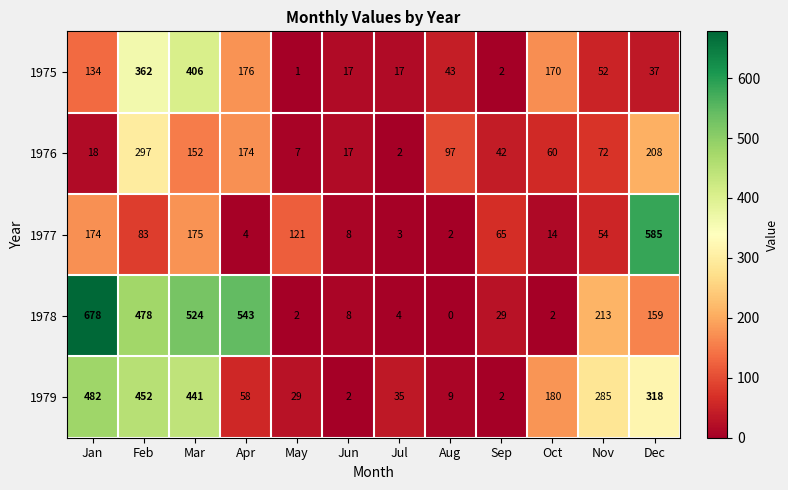

What is the greatest value displayed?

678